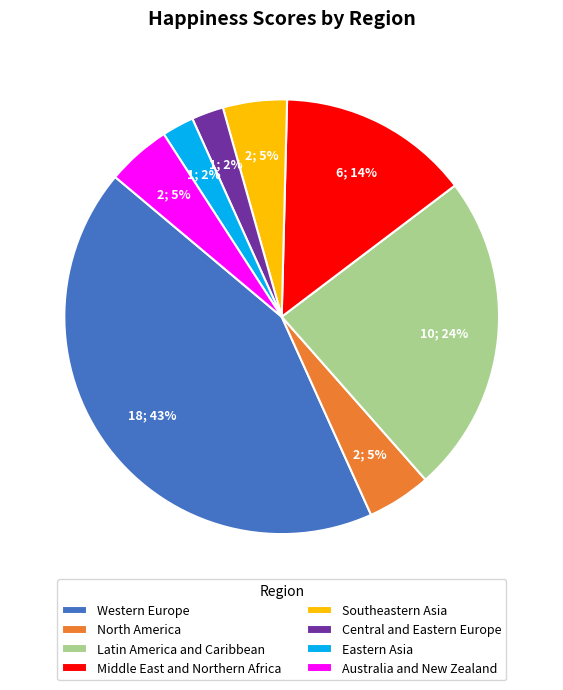

Count the number of slices in the pie.

8